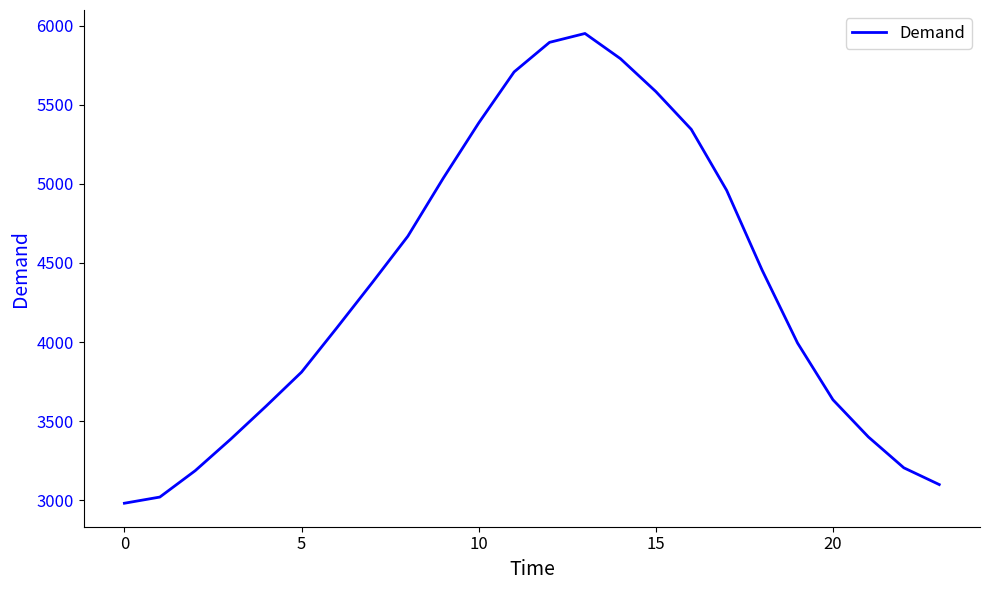

What is the difference between the maximum and minimum values?

2970